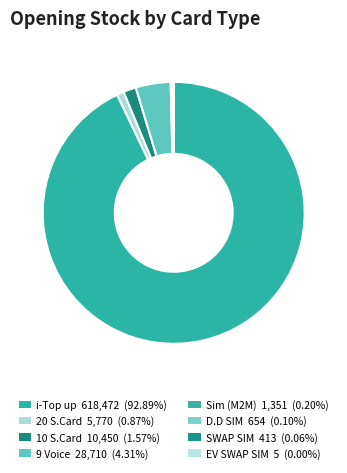

What is the ratio of the value at 9 Voice to the value at D.D SIM?

43.9